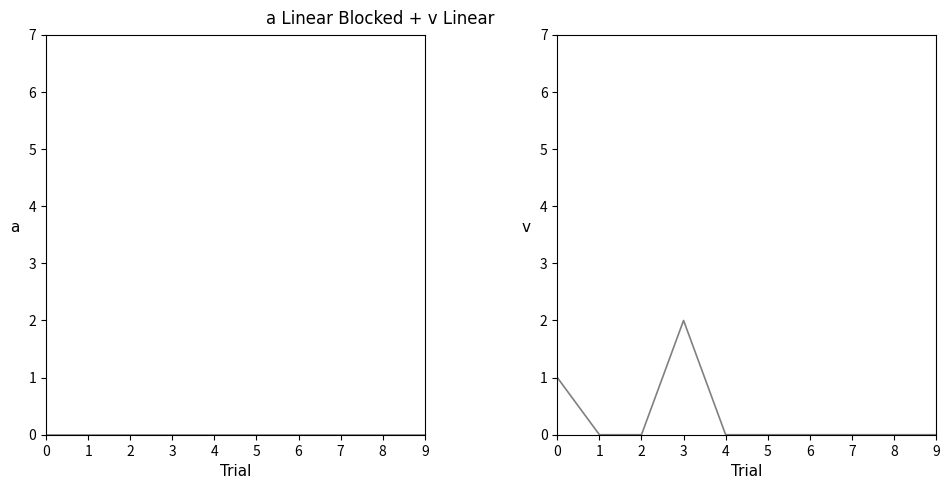

Is it true that 0 equals 0 at 1?

True